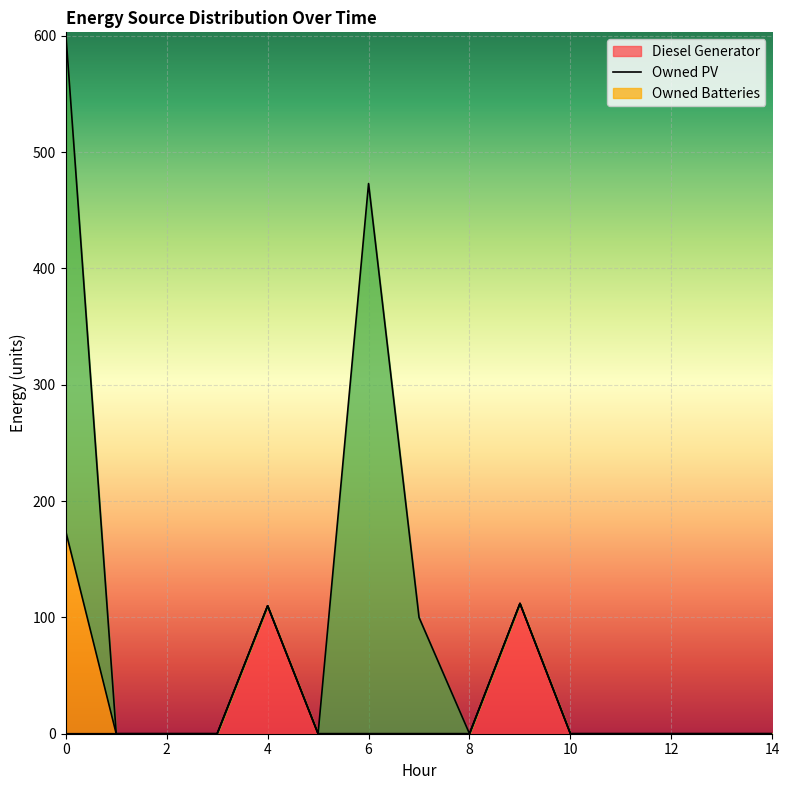

What is the difference between the maximum and minimum values in the Owned PV series?

174